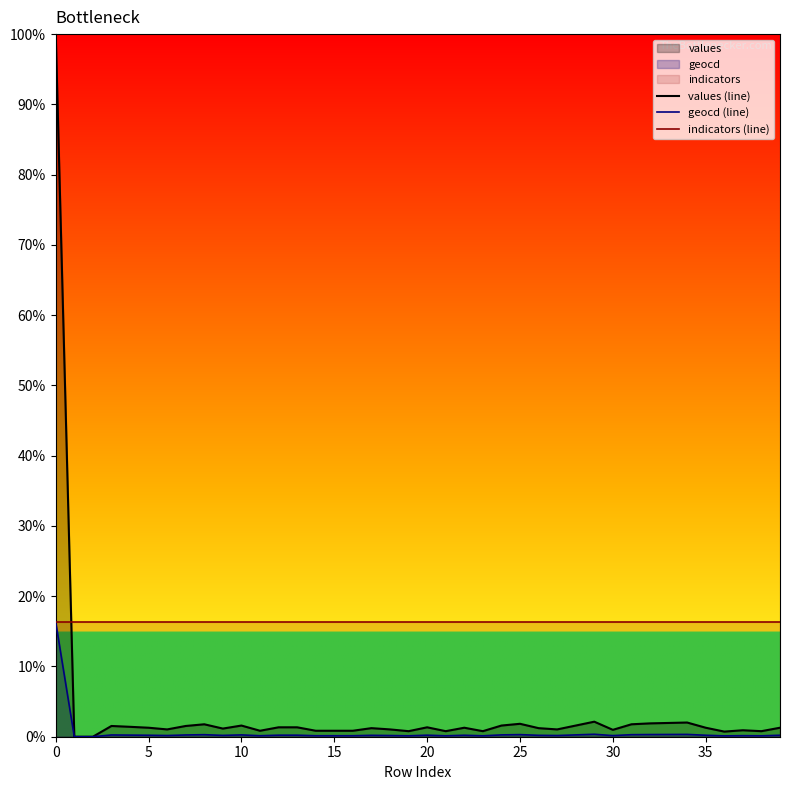

True or false: values (line) has a value of 1.3 at 35.

True